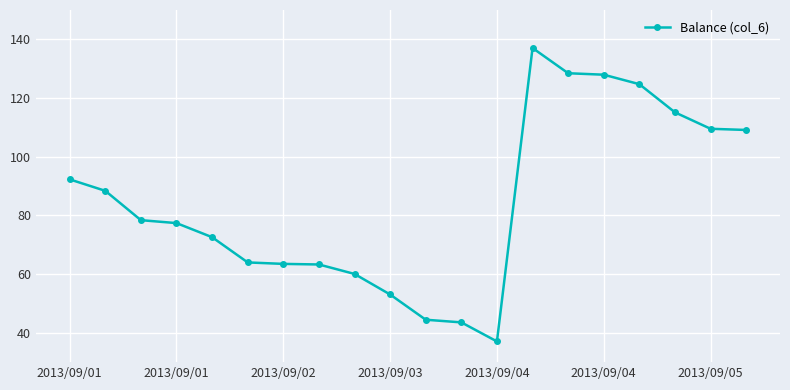

What is the sum of all values?

1689.8